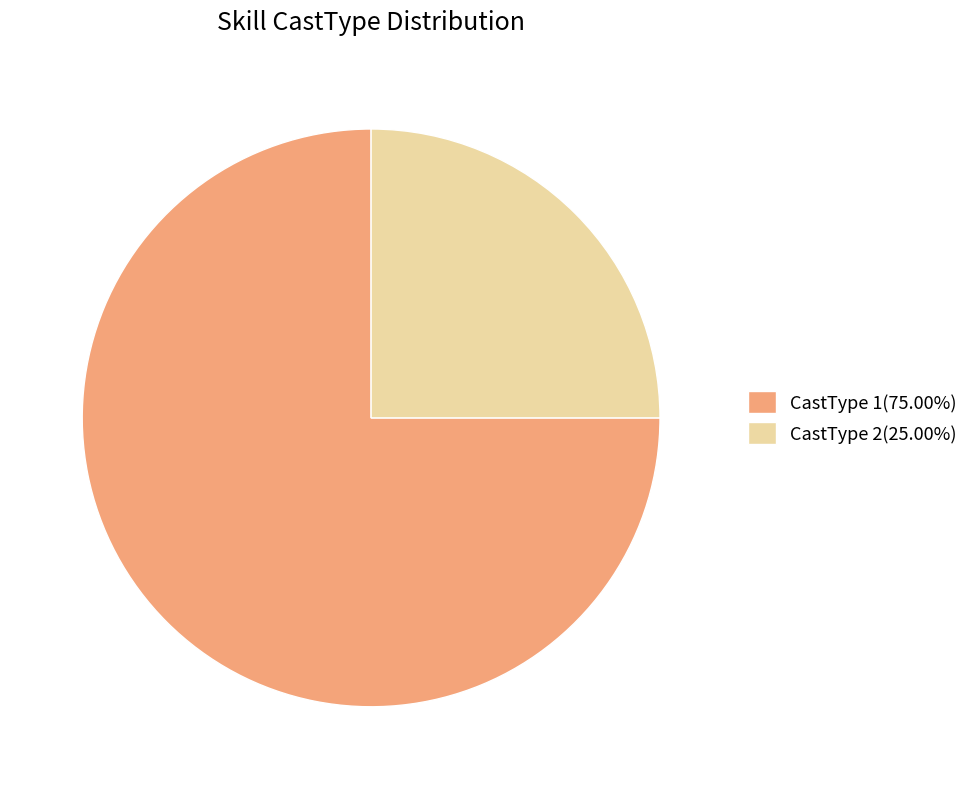

Is CastType 1(75.00%) the majority of the pie?

Yes